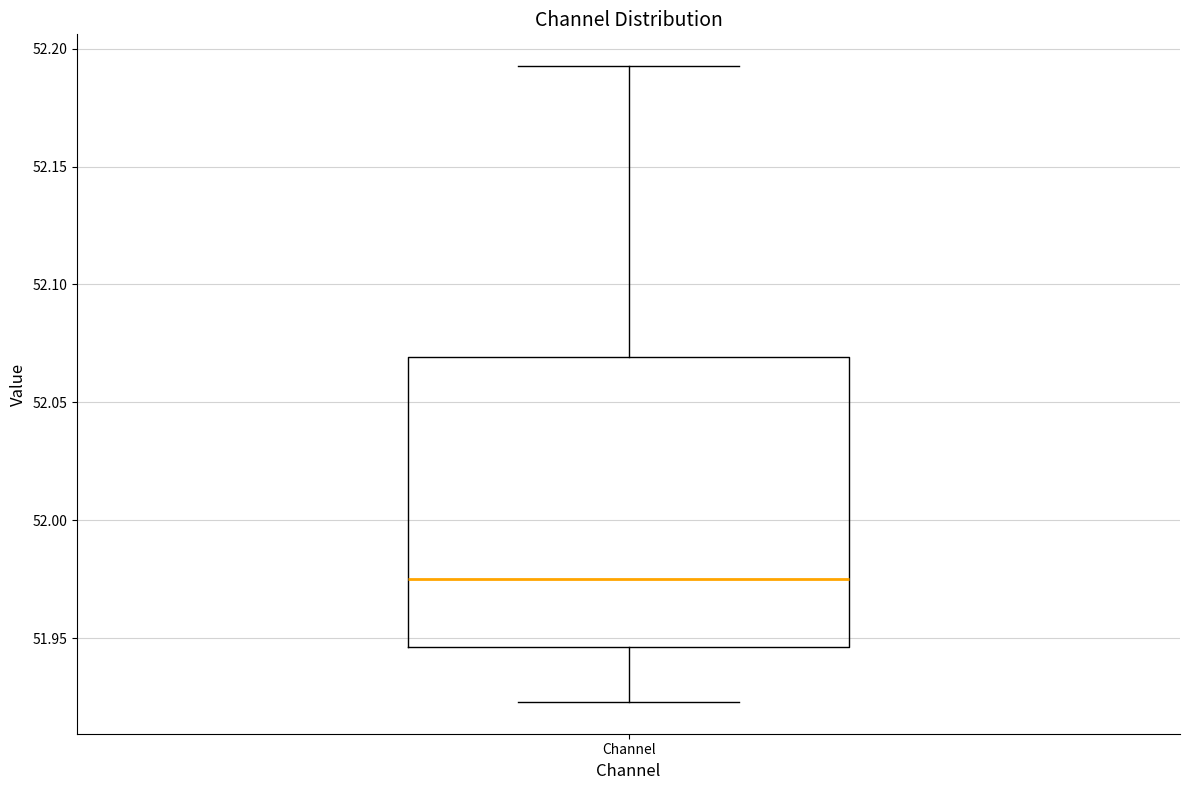

Transcribe this box plot: give where the median line is, the range the box spans, and where the two whiskers end, as read against the y-axis. The values are not printed on the chart, so give them approximately, as read against the axis.

median 51.975, box 51.945 to 52.070, whiskers 51.925 to 52.195